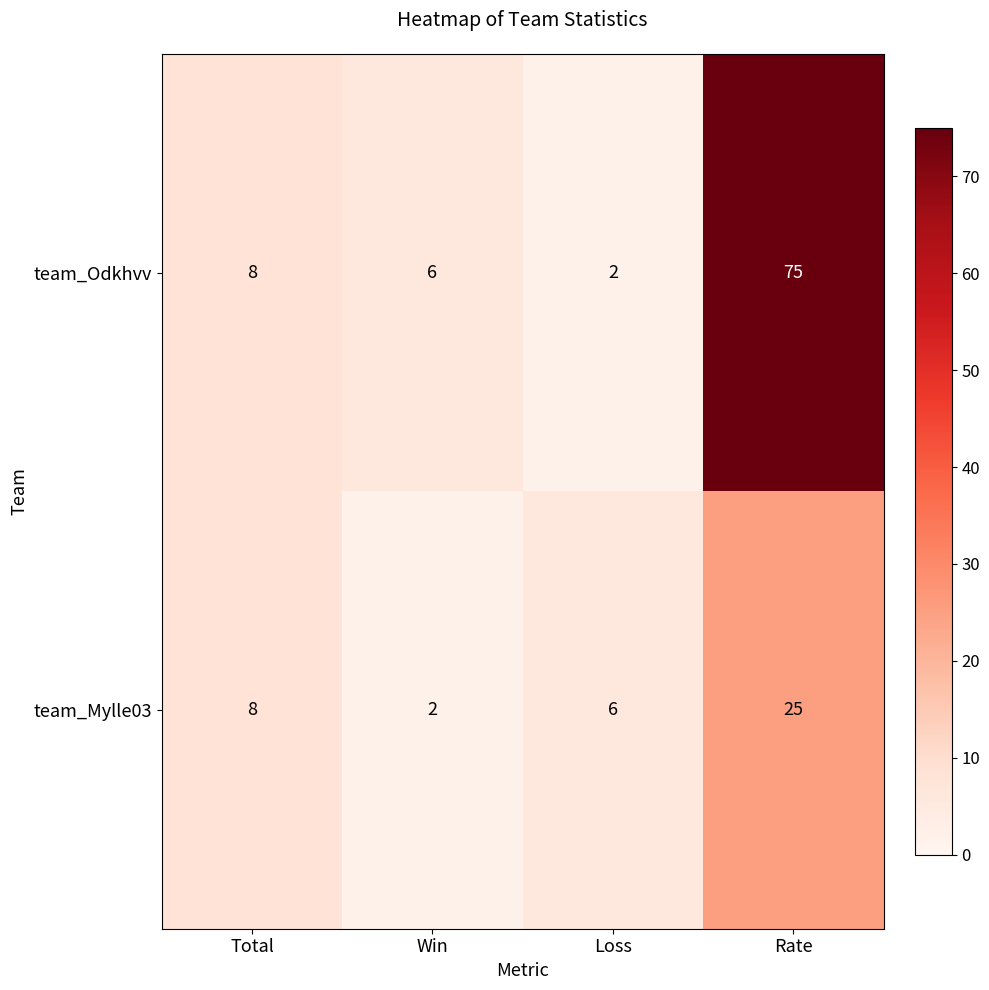

Reading right to left, extract all data points from this chart.

team_Odkhvv: 75	2	6	8
team_Mylle03: 25	6	2	8